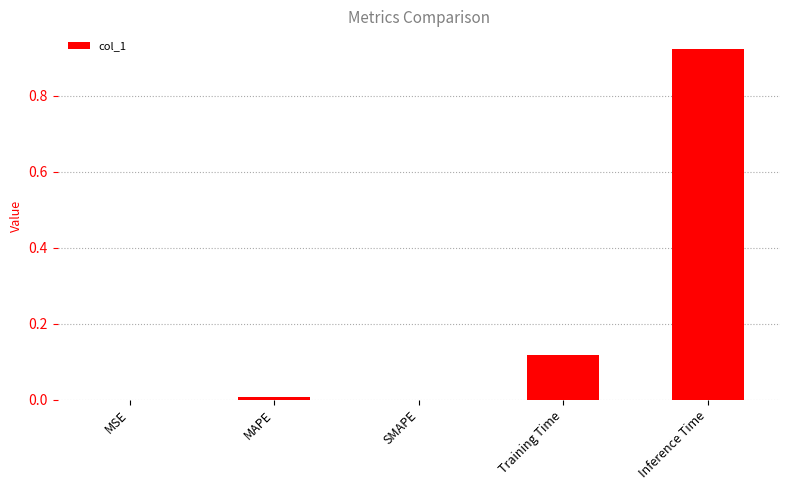

Is it true that the value at SMAPE is 0.0?

True